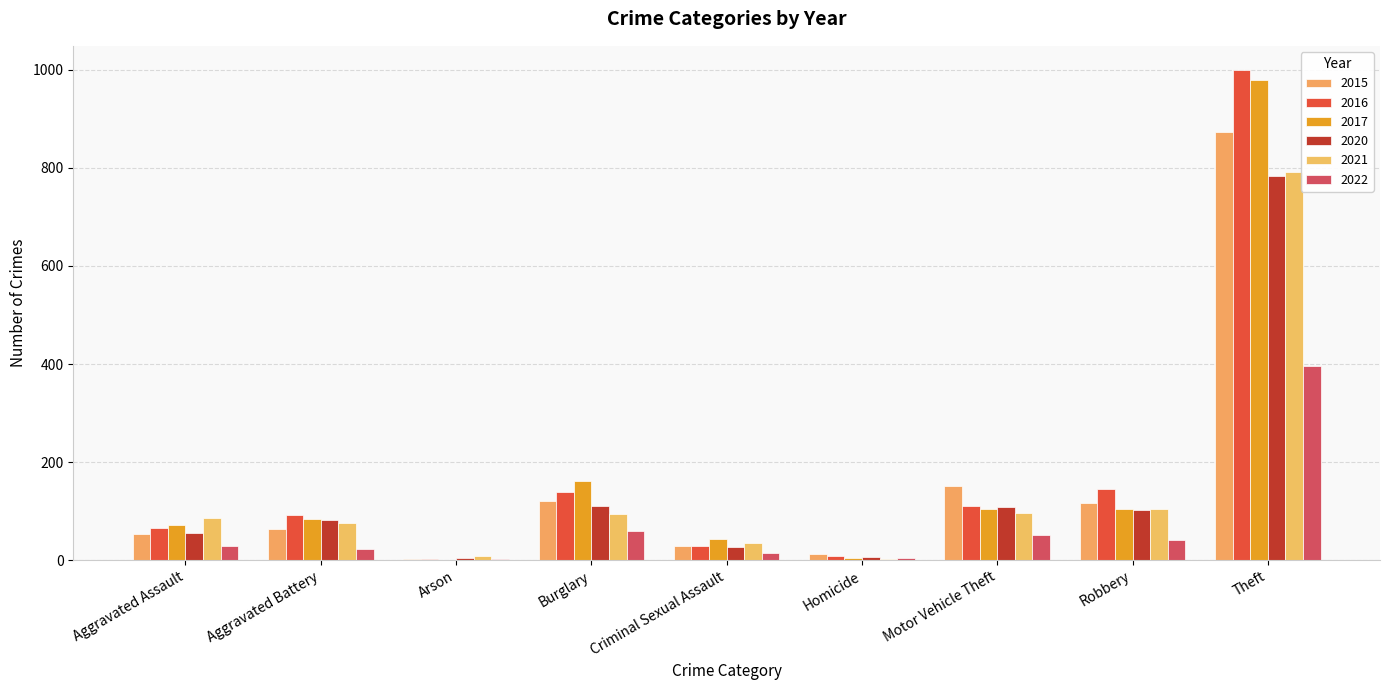

Is it true that 2020 equals 33 at Aggravated Assault?

False